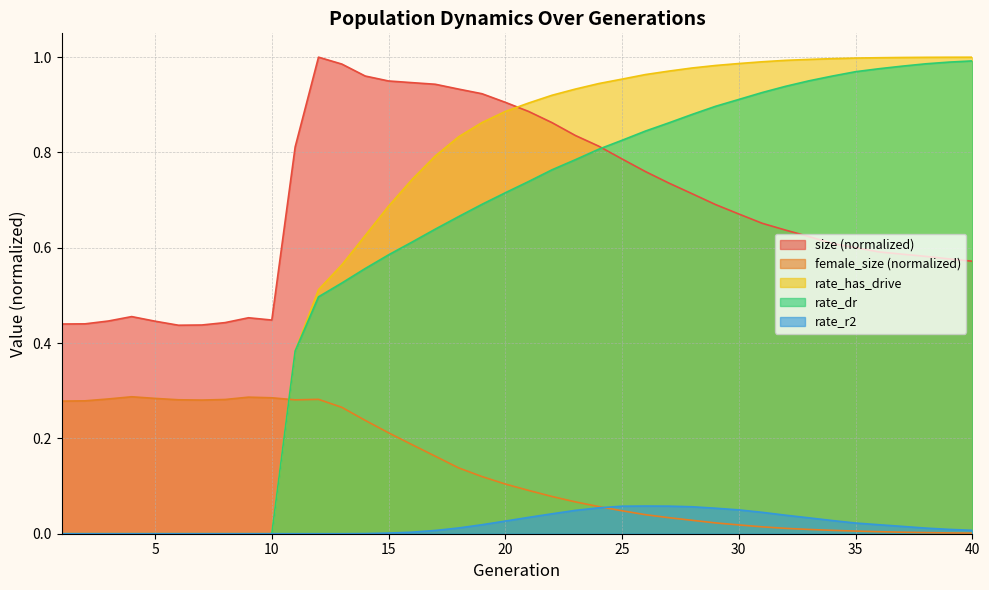

After their last crossing, which series has the higher values: rate_dr or size?

rate_dr